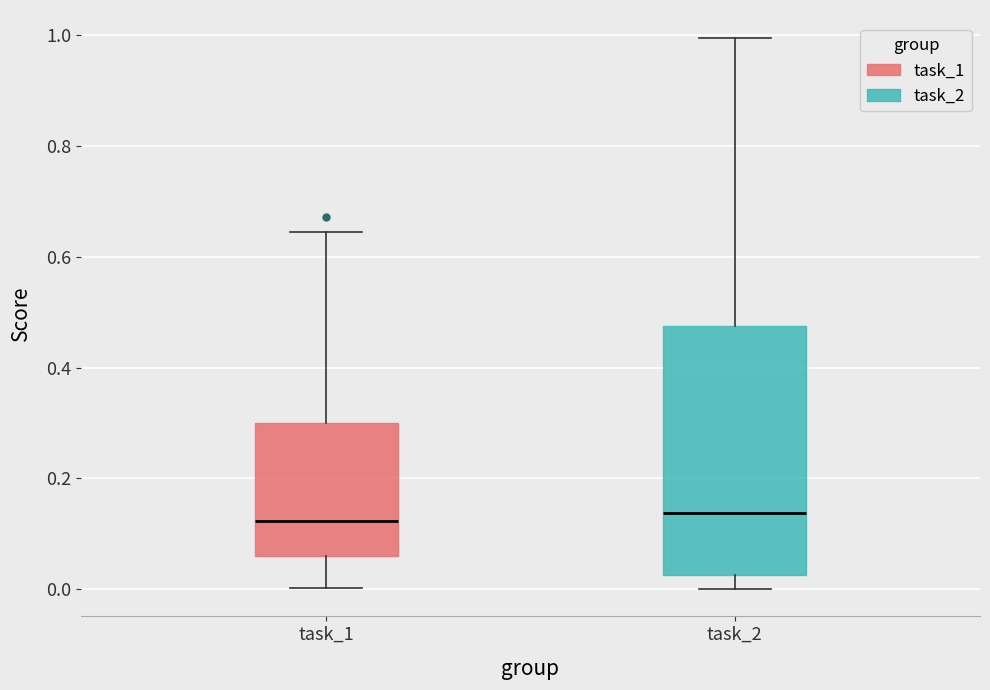

Which box is the tallest, from its lower edge to its upper edge?

task_2